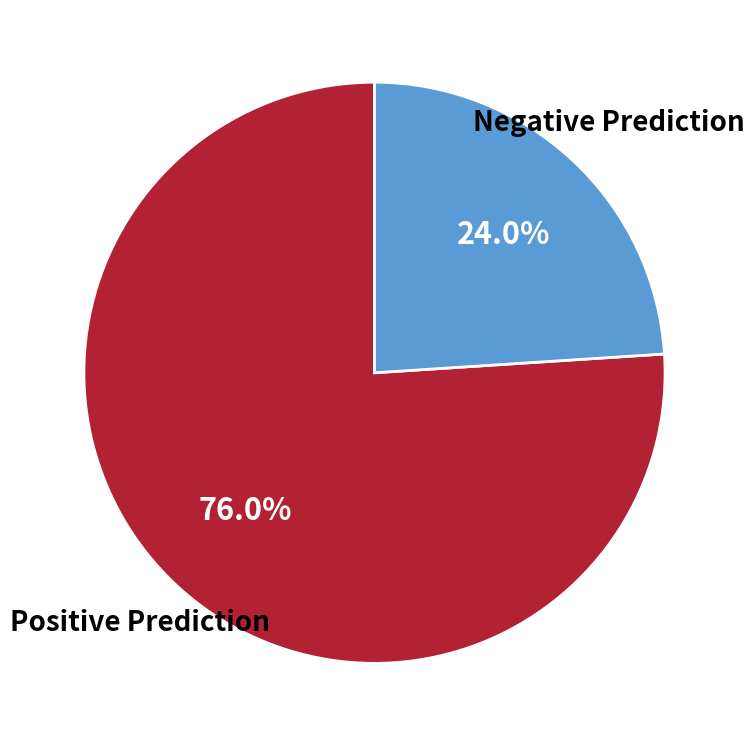

Is there a majority slice in this chart?

Yes